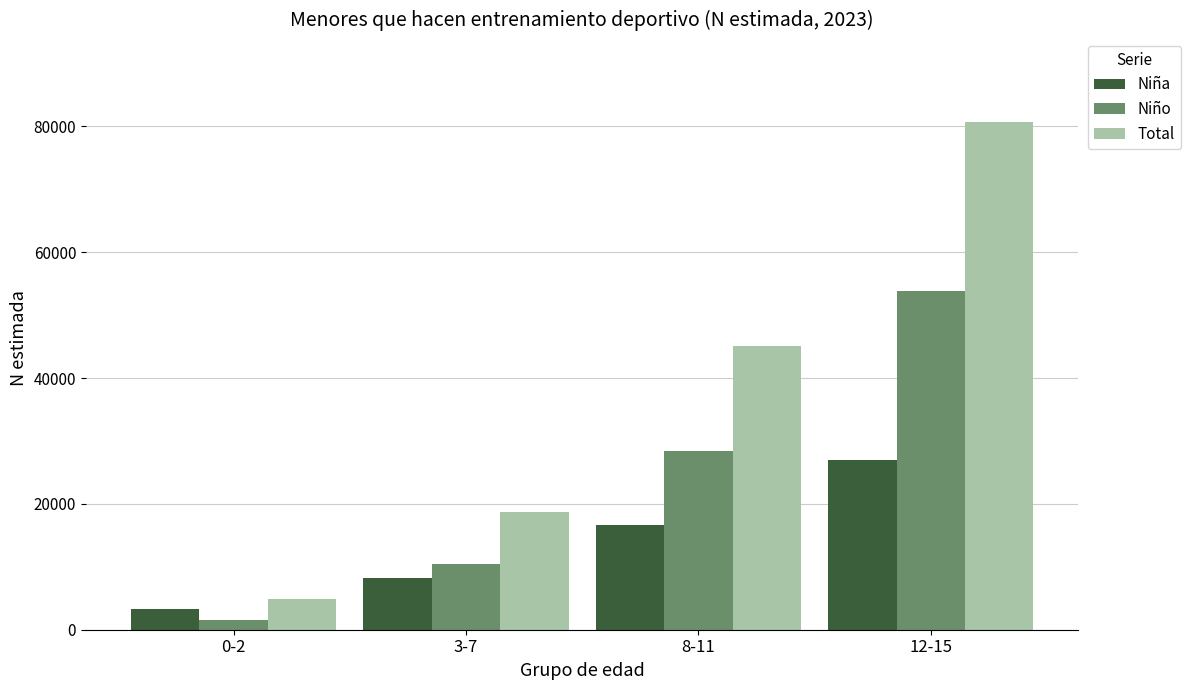

What is the difference between the Niño values at 8-11 and 12-15?

25338